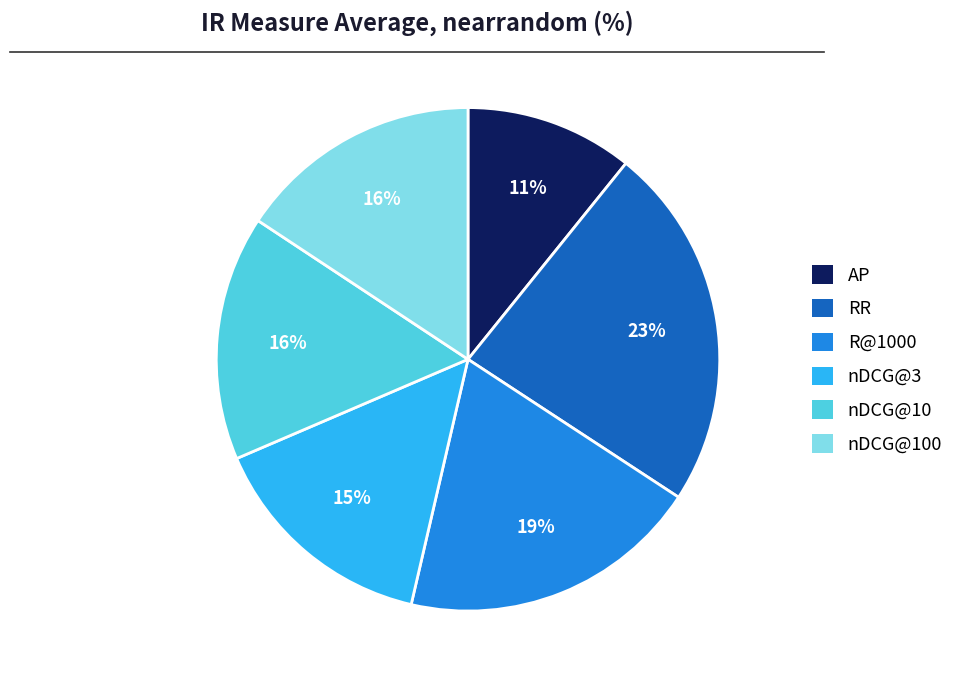

To the nearest percent, what is the average slice percentage?

17%